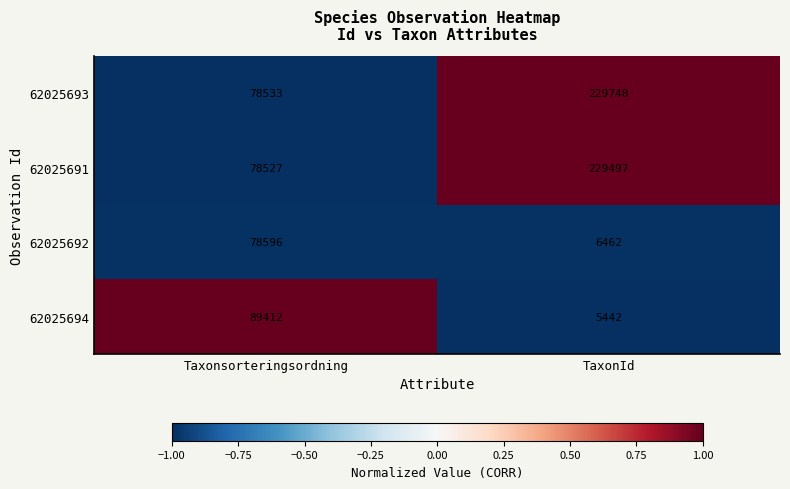

Reading left to right, transcribe all the data shown in this chart.

62025693: 78533	229748
62025691: 78527	229497
62025692: 78596	6462
62025694: 89412	5442